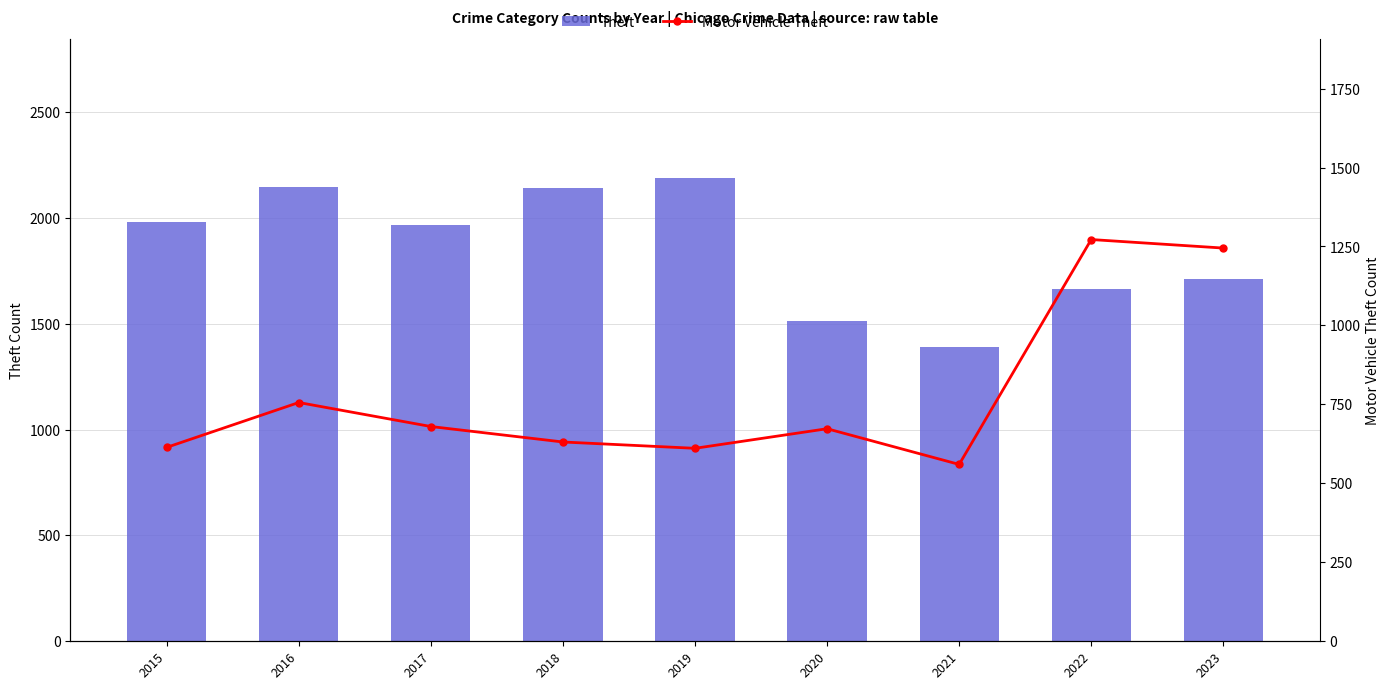

At which label is Motor Vehicle Theft closest to 916?

2016